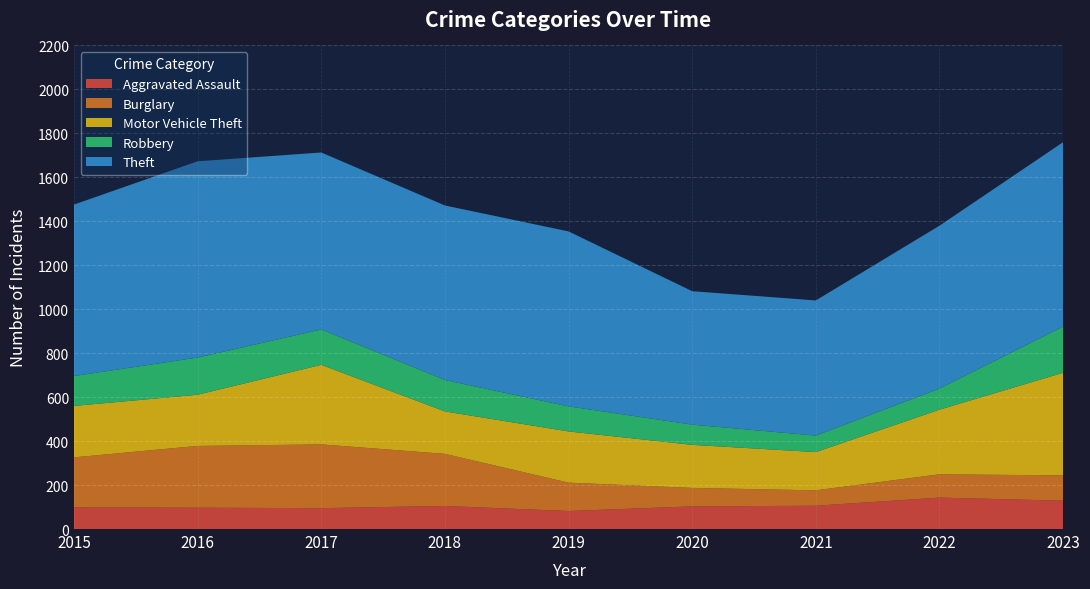

Reading left to right, extract all data points from this chart.

Aggravated Assault: 98	97	95	105	82	103	106	143	129
Burglary: 228	281	290	237	129	84	70	106	115
Motor Vehicle Theft: 234	233	362	193	233	196	174	294	467
Robbery: 136	169	161	143	114	92	75	96	210
Theft: 780	893	805	794	796	607	615	741	839